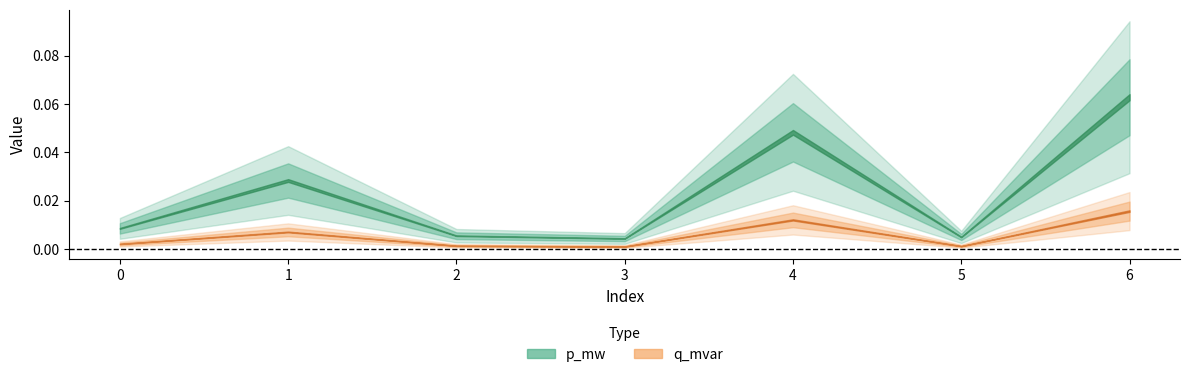

What is the maximum value for p_mw?

0.1